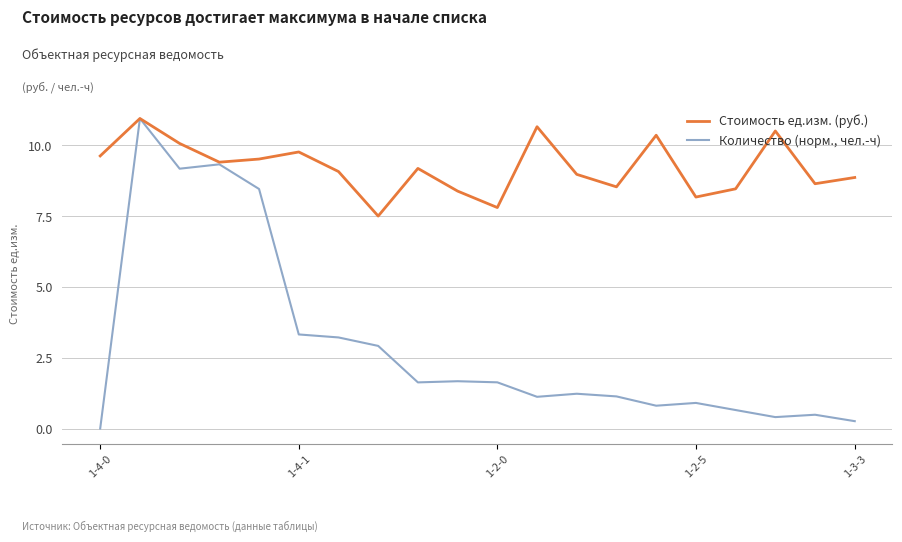

Rank the series by their average value, from lowest to highest.

Количество (норм., чел.-ч), Стоимость ед.изм. (руб.)